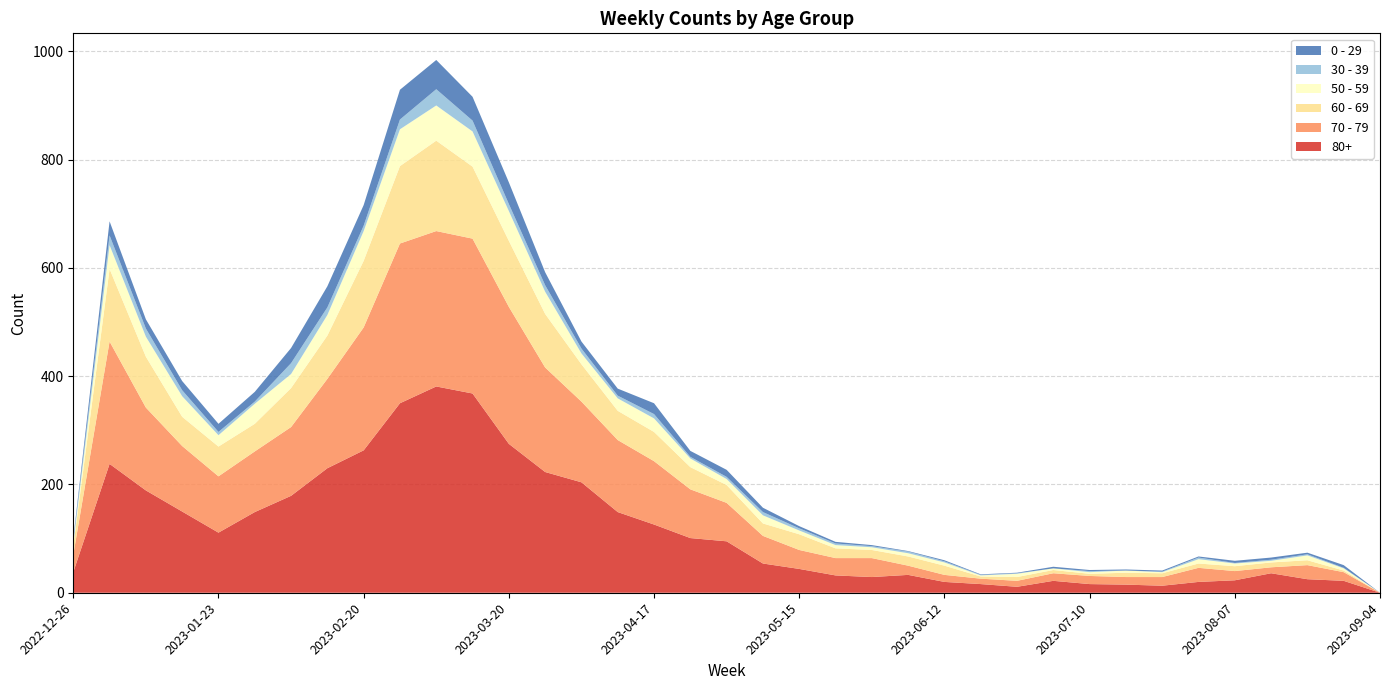

Reading left to right, transcribe all the data shown in this chart.

80+: 2022-12-26=38	2023-01-02=238	2023-01-09=189	2023-01-16=150	2023-01-23=111	2023-01-30=149	2023-02-06=179	2023-02-13=230	2023-02-20=263	2023-02-27=350	2023-03-06=381	2023-03-13=368	2023-03-20=275	2023-03-27=223	2023-04-03=204	2023-04-10=149	2023-04-17=126	2023-04-24=101	2023-05-01=95	2023-05-08=54	2023-05-15=44	2023-05-22=32	2023-05-29=29	2023-06-05=33	2023-06-12=20	2023-06-19=16	2023-06-26=11	2023-07-03=22	2023-07-10=16	2023-07-17=15	2023-07-24=13	2023-07-31=20	2023-08-07=23	2023-08-14=36	2023-08-21=25	2023-08-28=22	2023-09-04=0
70 - 79: 2022-12-26=32	2023-01-02=226	2023-01-09=153	2023-01-16=121	2023-01-23=104	2023-01-30=112	2023-02-06=127	2023-02-13=165	2023-02-20=227	2023-02-27=295	2023-03-06=287	2023-03-13=286	2023-03-20=253	2023-03-27=193	2023-04-03=149	2023-04-10=133	2023-04-17=117	2023-04-24=90	2023-05-01=71	2023-05-08=51	2023-05-15=35	2023-05-22=32	2023-05-29=35	2023-06-05=17	2023-06-12=13	2023-06-19=10	2023-06-26=11	2023-07-03=14	2023-07-10=15	2023-07-17=14	2023-07-24=16	2023-07-31=26	2023-08-07=17	2023-08-14=11	2023-08-21=26	2023-08-28=16	2023-09-04=0
60 - 69: 2022-12-26=16	2023-01-02=134	2023-01-09=94	2023-01-16=54	2023-01-23=55	2023-01-30=51	2023-02-06=72	2023-02-13=80	2023-02-20=123	2023-02-27=143	2023-03-06=167	2023-03-13=133	2023-03-20=122	2023-03-27=99	2023-04-03=69	2023-04-10=54	2023-04-17=54	2023-04-24=41	2023-05-01=33	2023-05-08=23	2023-05-15=29	2023-05-22=18	2023-05-29=15	2023-06-05=17	2023-06-12=17	2023-06-19=4	2023-06-26=7	2023-07-03=6	2023-07-10=4	2023-07-17=8	2023-07-24=7	2023-07-31=8	2023-08-07=9	2023-08-14=9	2023-08-21=9	2023-08-28=3	2023-09-04=0
50 - 59: 2022-12-26=5	2023-01-02=44	2023-01-09=37	2023-01-16=38	2023-01-23=21	2023-01-30=37	2023-02-06=26	2023-02-13=38	2023-02-20=55	2023-02-27=68	2023-03-06=65	2023-03-13=65	2023-03-20=55	2023-03-27=41	2023-04-03=20	2023-04-10=23	2023-04-17=25	2023-04-24=16	2023-05-01=11	2023-05-08=15	2023-05-15=7	2023-05-22=6	2023-05-29=5	2023-06-05=6	2023-06-12=6	2023-06-19=2	2023-06-26=6	2023-07-03=3	2023-07-10=3	2023-07-17=4	2023-07-24=2	2023-07-31=8	2023-08-07=5	2023-08-14=3	2023-08-21=9	2023-08-28=4	2023-09-04=0
30 - 39: 2022-12-26=5	2023-01-02=18	2023-01-09=15	2023-01-16=11	2023-01-23=6	2023-01-30=4	2023-02-06=20	2023-02-13=14	2023-02-20=10	2023-02-27=18	2023-03-06=30	2023-03-13=20	2023-03-20=13	2023-03-27=12	2023-04-03=9	2023-04-10=5	2023-04-17=8	2023-04-24=3	2023-05-01=4	2023-05-08=6	2023-05-15=4	2023-05-22=3	2023-05-29=2	2023-06-05=3	2023-06-12=2	2023-06-19=1	2023-06-26=1	2023-07-03=0	2023-07-10=2	2023-07-17=0	2023-07-24=1	2023-07-31=3	2023-08-07=1	2023-08-14=2	2023-08-21=2	2023-08-28=1	2023-09-04=0
0 - 29: 2022-12-26=4	2023-01-02=26	2023-01-09=17	2023-01-16=17	2023-01-23=15	2023-01-30=18	2023-02-06=28	2023-02-13=39	2023-02-20=38	2023-02-27=55	2023-03-06=54	2023-03-13=44	2023-03-20=40	2023-03-27=24	2023-04-03=13	2023-04-10=13	2023-04-17=20	2023-04-24=11	2023-05-01=13	2023-05-08=8	2023-05-15=4	2023-05-22=3	2023-05-29=2	2023-06-05=1	2023-06-12=2	2023-06-19=1	2023-06-26=1	2023-07-03=3	2023-07-10=2	2023-07-17=2	2023-07-24=2	2023-07-31=2	2023-08-07=4	2023-08-14=4	2023-08-21=3	2023-08-28=5	2023-09-04=0